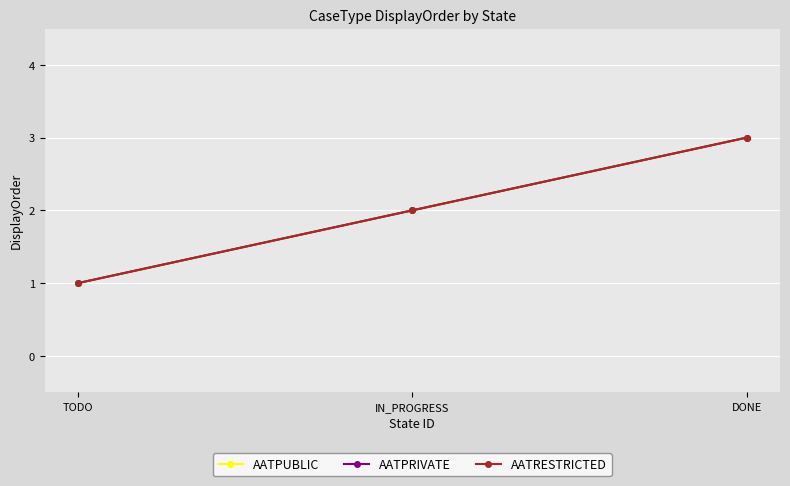

Rank the categories by AATRESTRICTED value from highest to lowest.

DONE, IN_PROGRESS, TODO